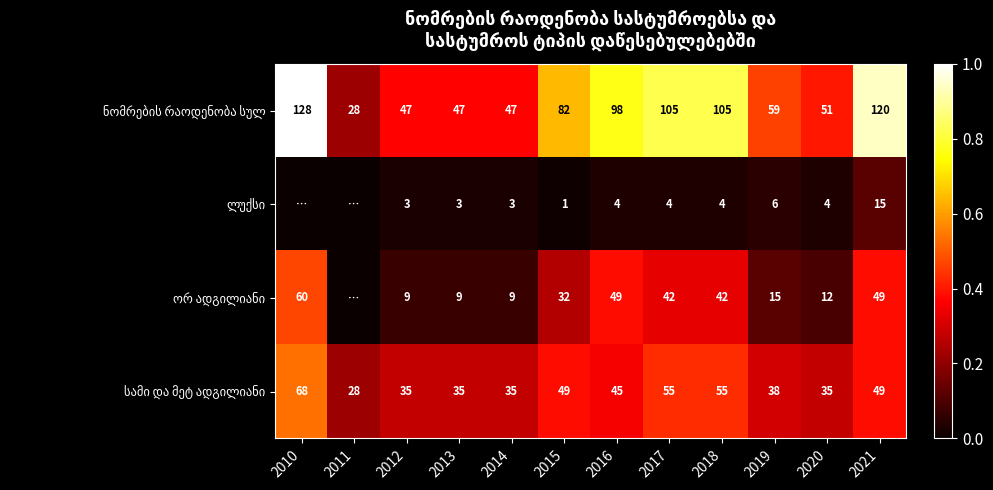

What is the difference between the highest and lowest values at 2017?

101